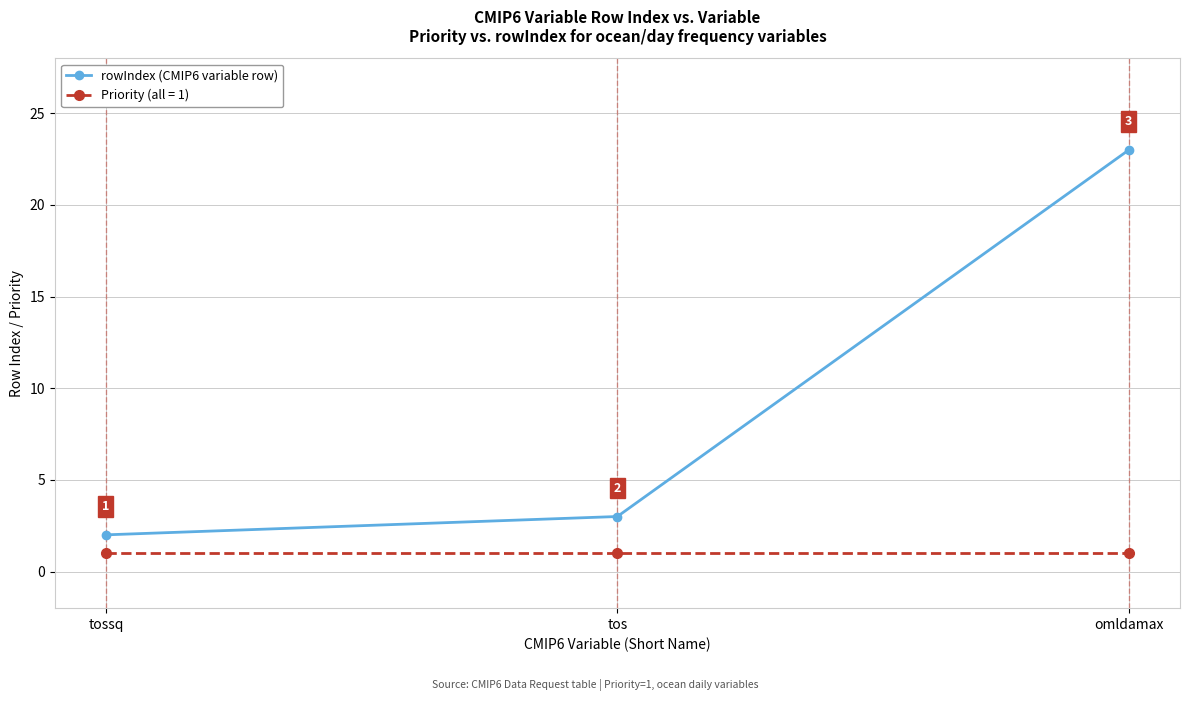

Does the chart have visible grid lines?

Yes